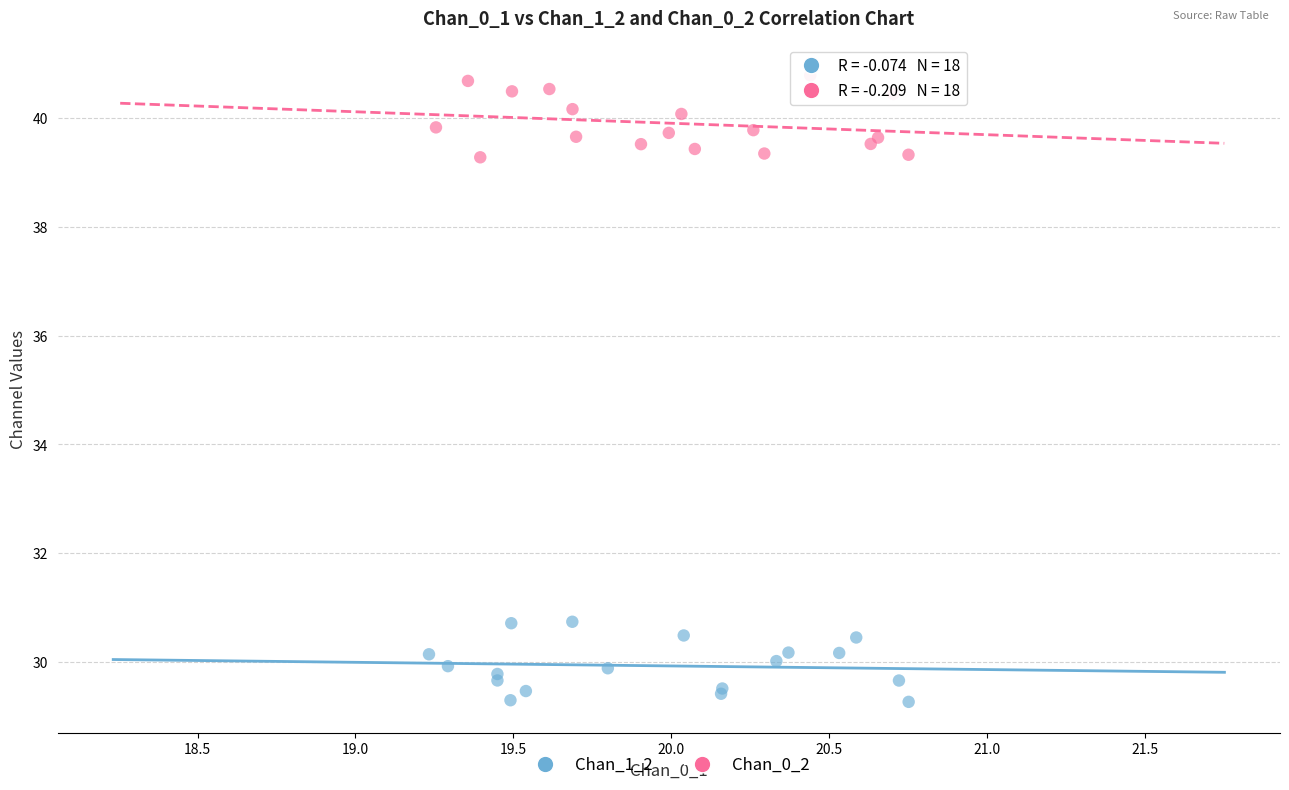

Which series contains the highest Y value?

Chan_0_2